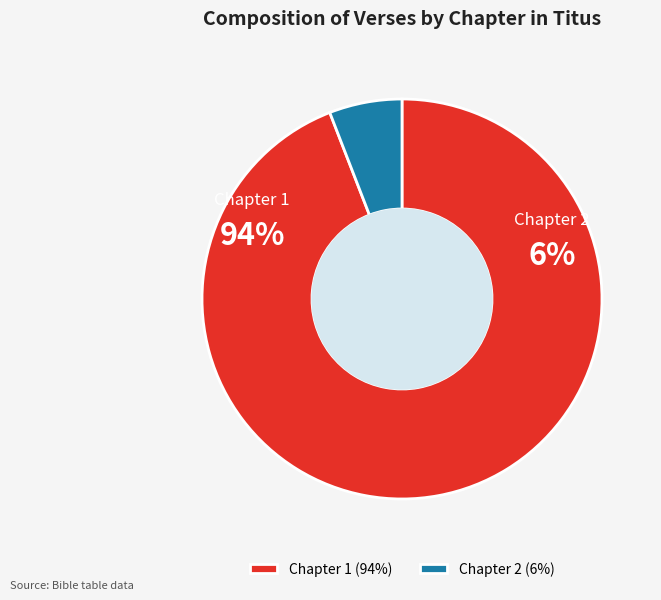

The Chapter 2 slice represents 6% of the pie. True or false?

True